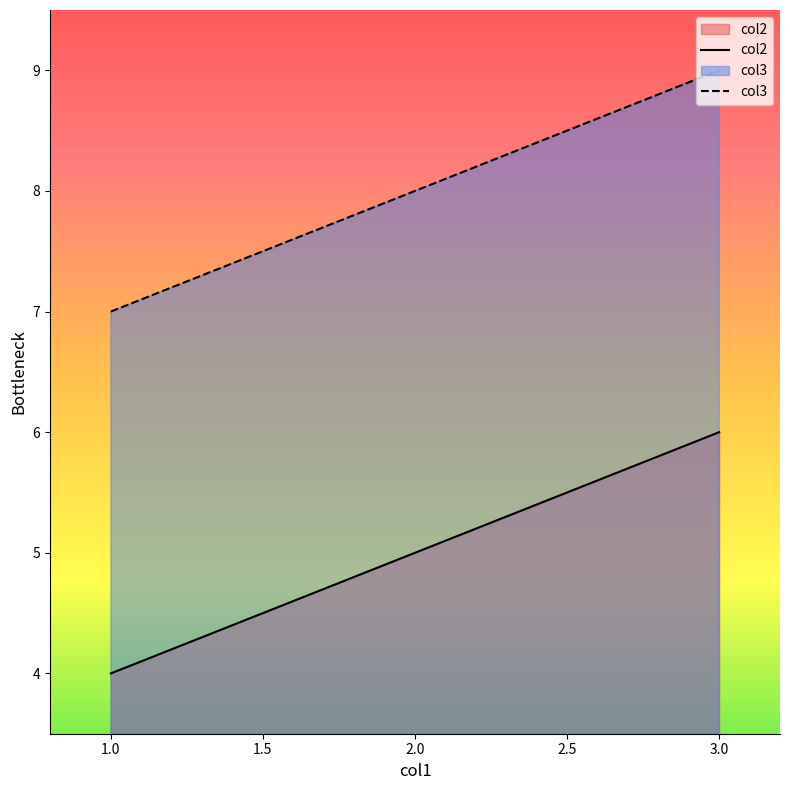

Reading left to right, list all the values displayed in this chart.

col2: 1.0=4	2.0=5	3.0=6
col3: 1.0=7	2.0=8	3.0=9